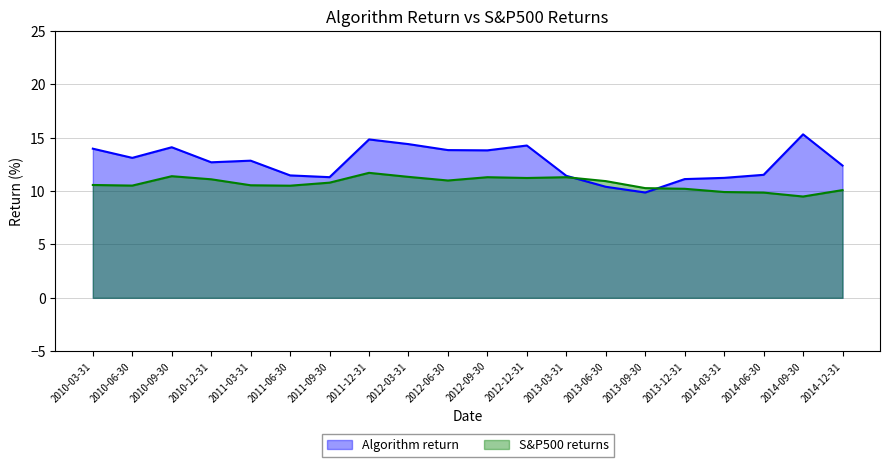

What is the difference between the maximum and minimum values in the Algorithm return series?

5.4